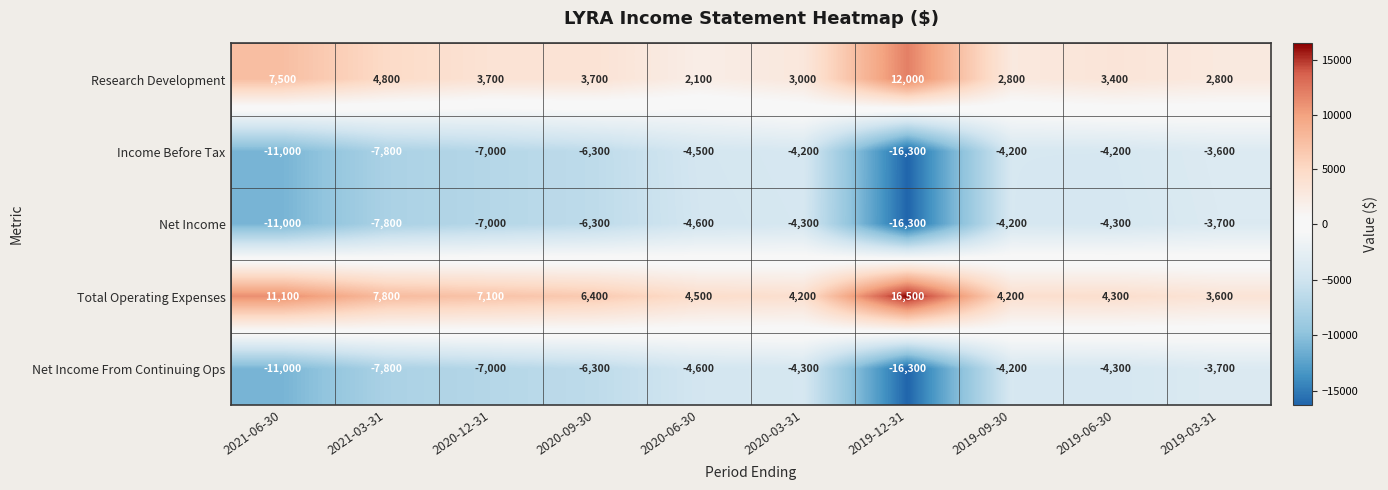

What is the total value across all series at 2021-06-30?

-14400